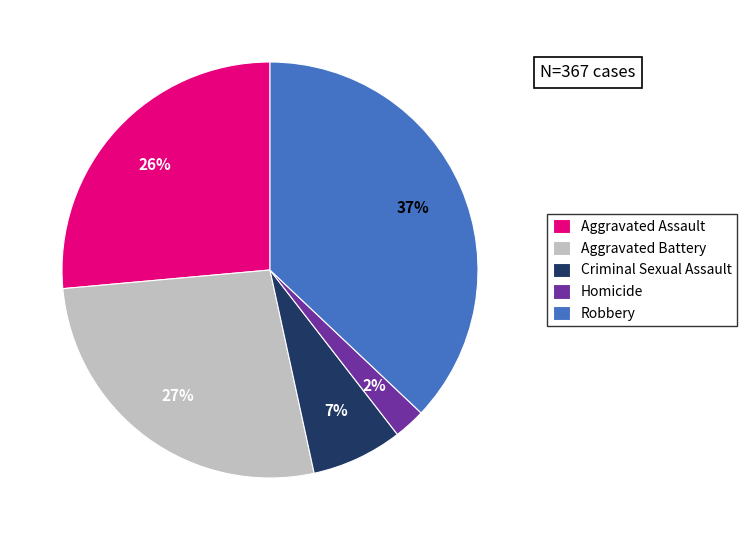

How many segments does this pie chart have?

5